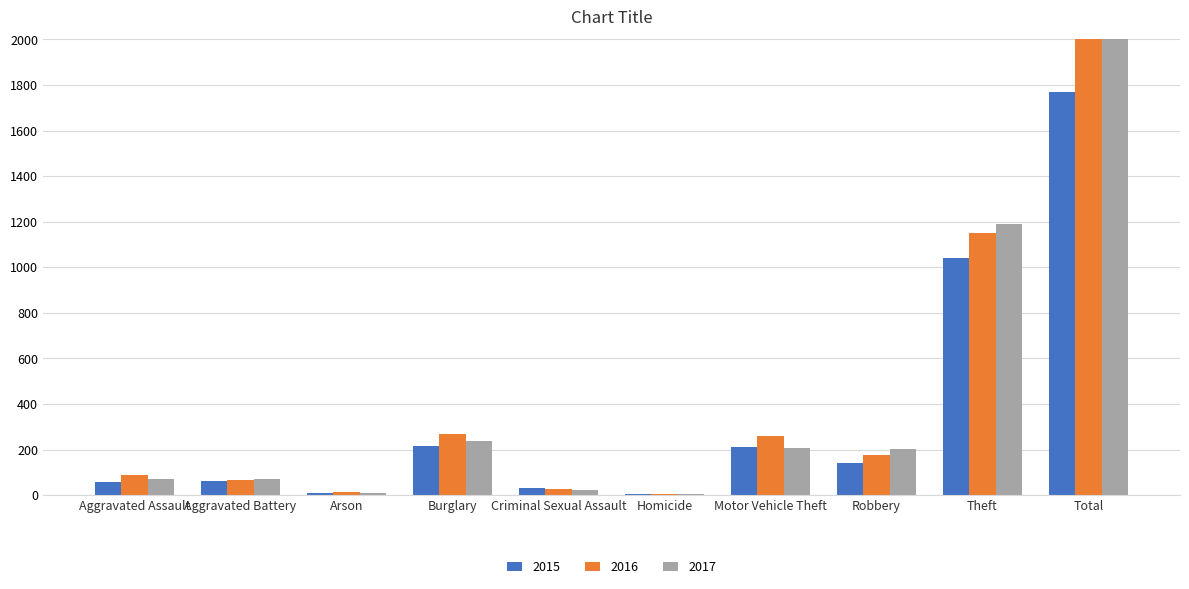

The 2016 series shows 4 at Homicide. True or false?

True